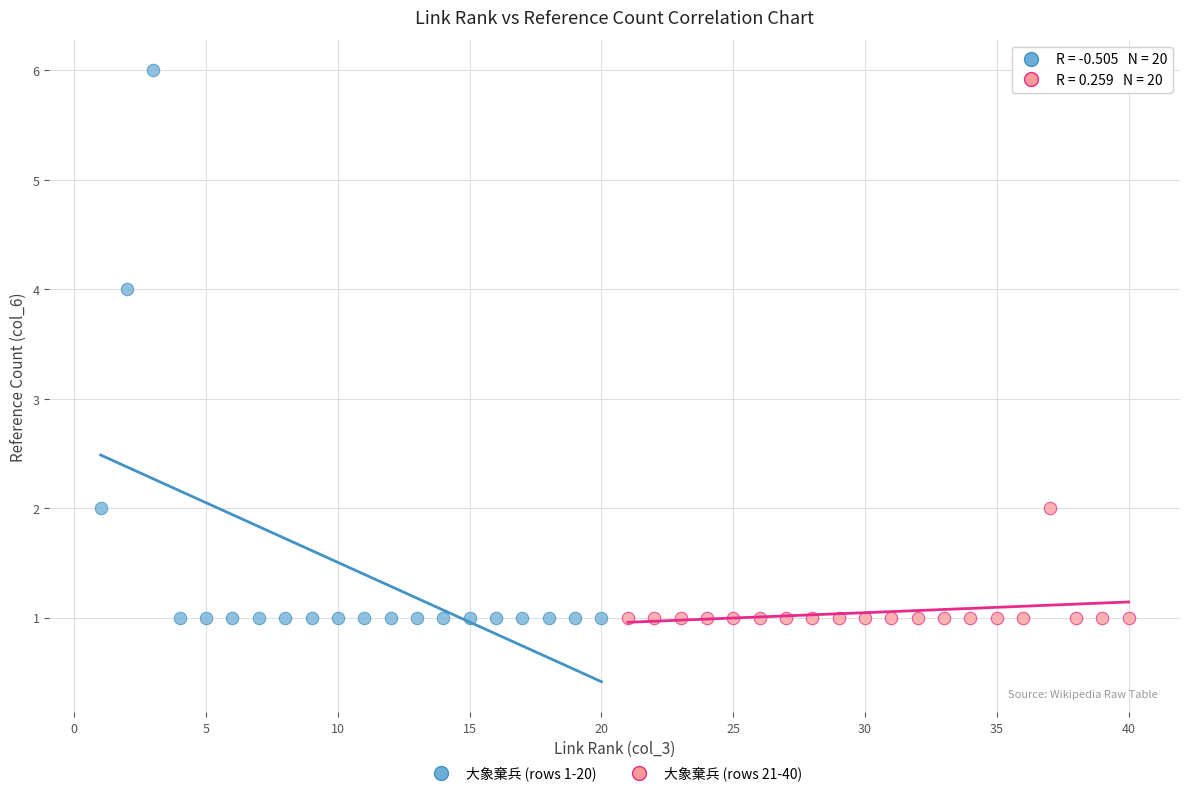

Which series has the largest Y range (max minus min)?

大象棄兵 (rows 1-20)